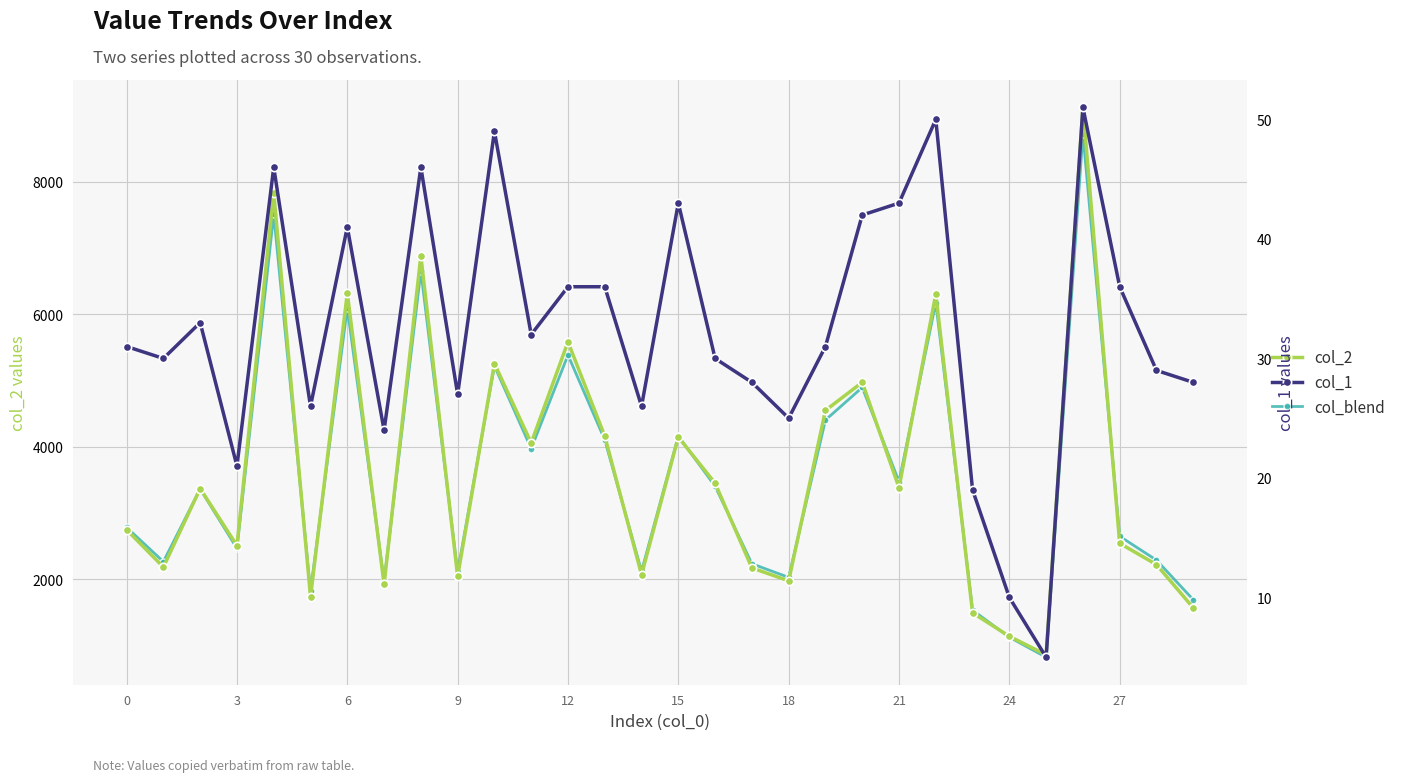

In col_1, how many points are lower than both neighbors (excluding endpoints)?

9